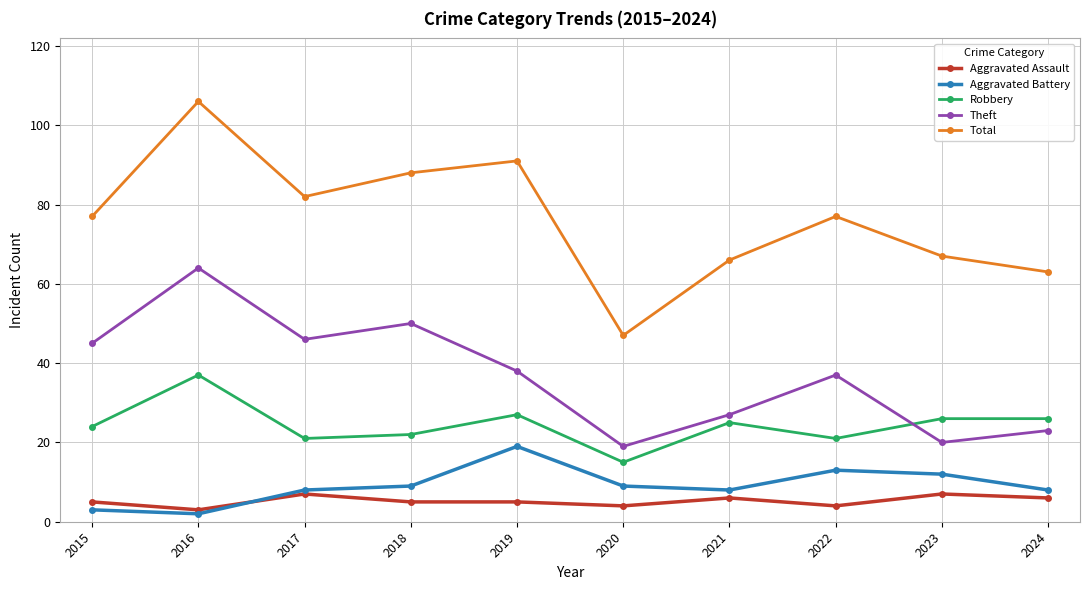

What is the difference between the maximum and second lowest values in the Robbery series?

16